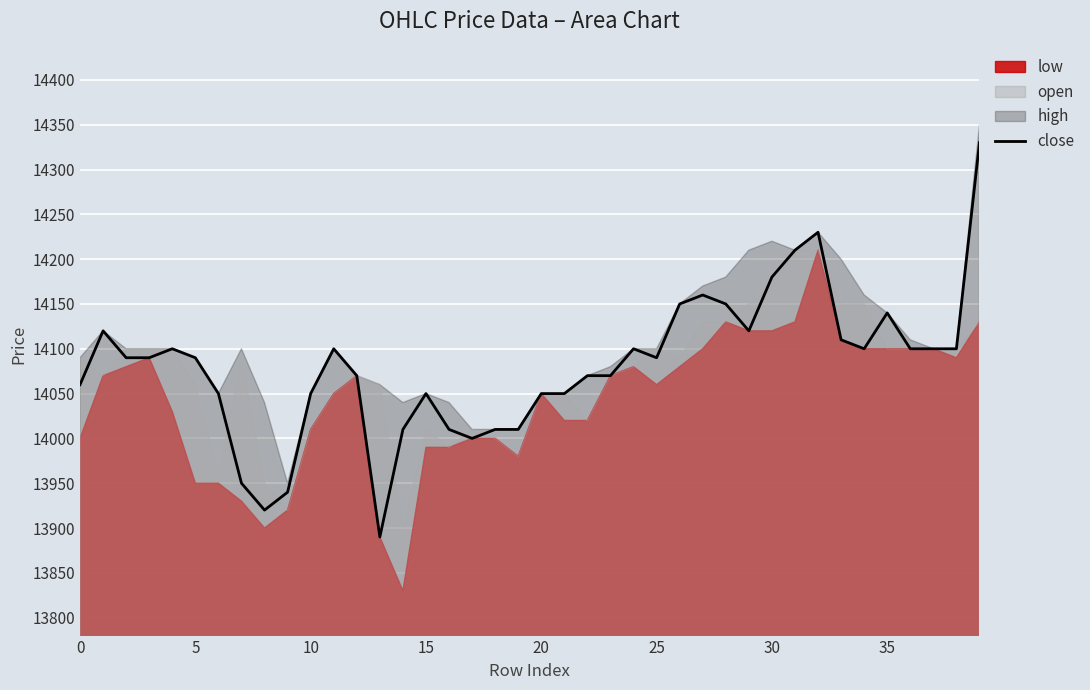

How many points are higher than both their immediate neighbors (excluding endpoints)?

8